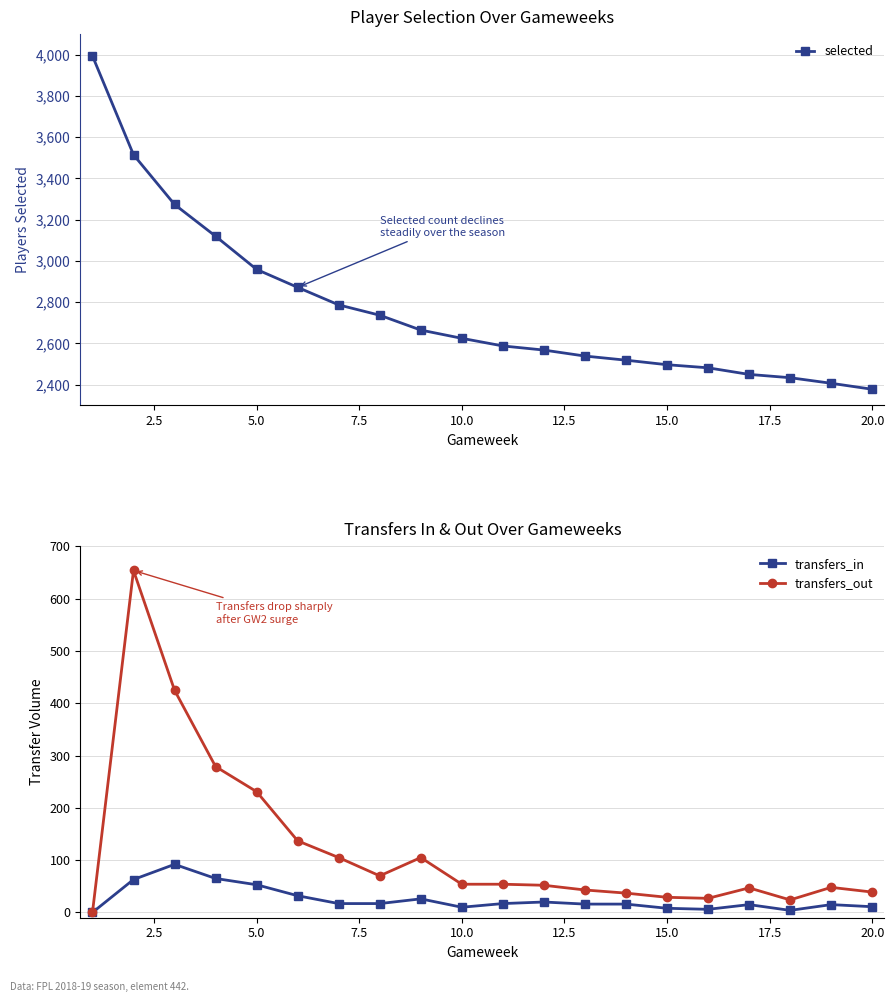

True or false: transfers_in and selected intersect in this chart.

False